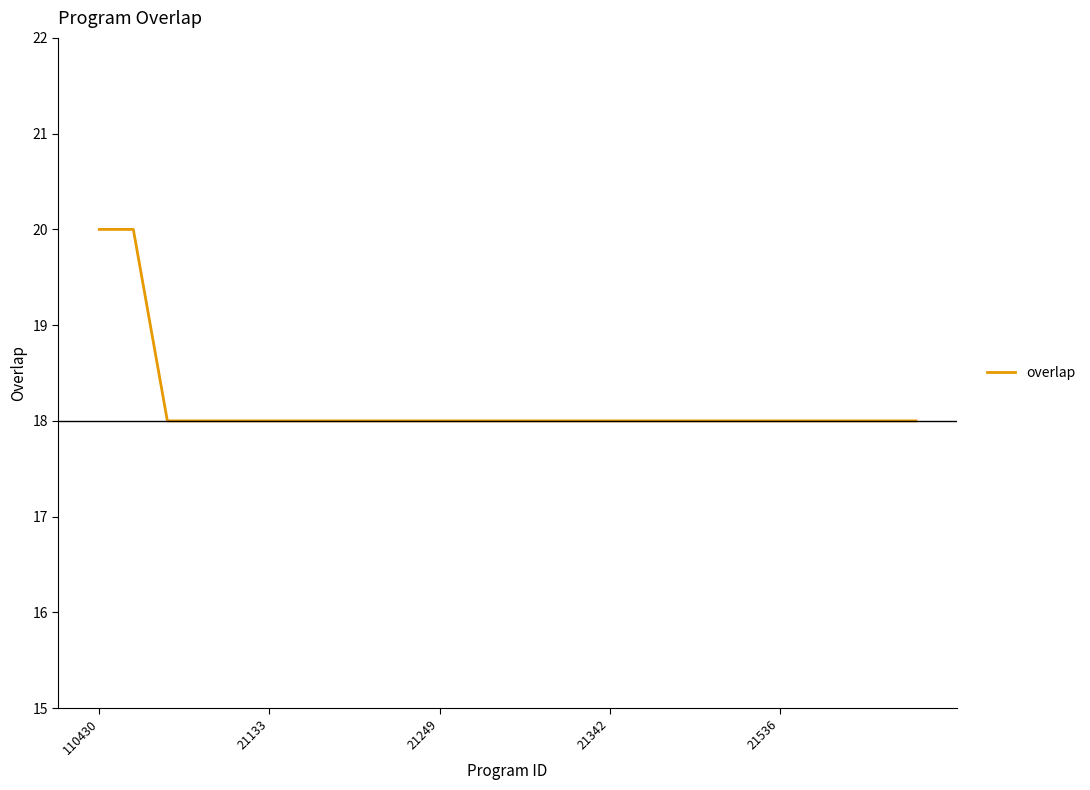

What is the smallest value displayed?

18